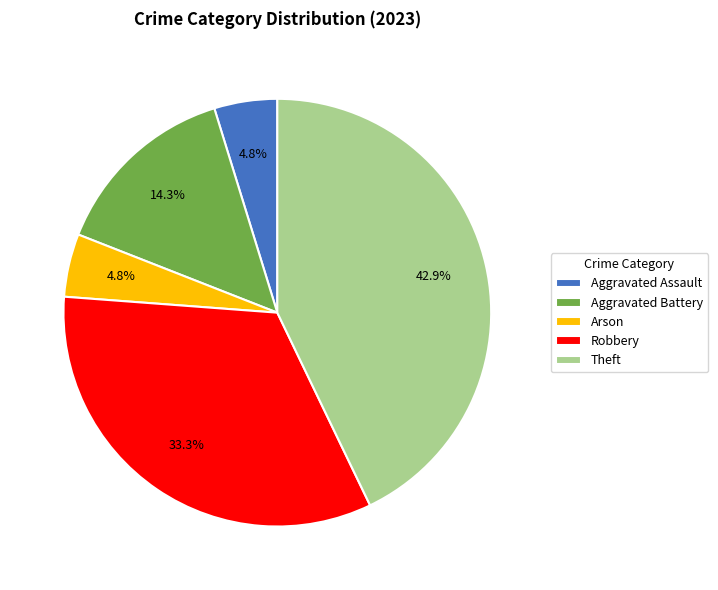

Does Aggravated Assault account for over 50% of the chart?

No